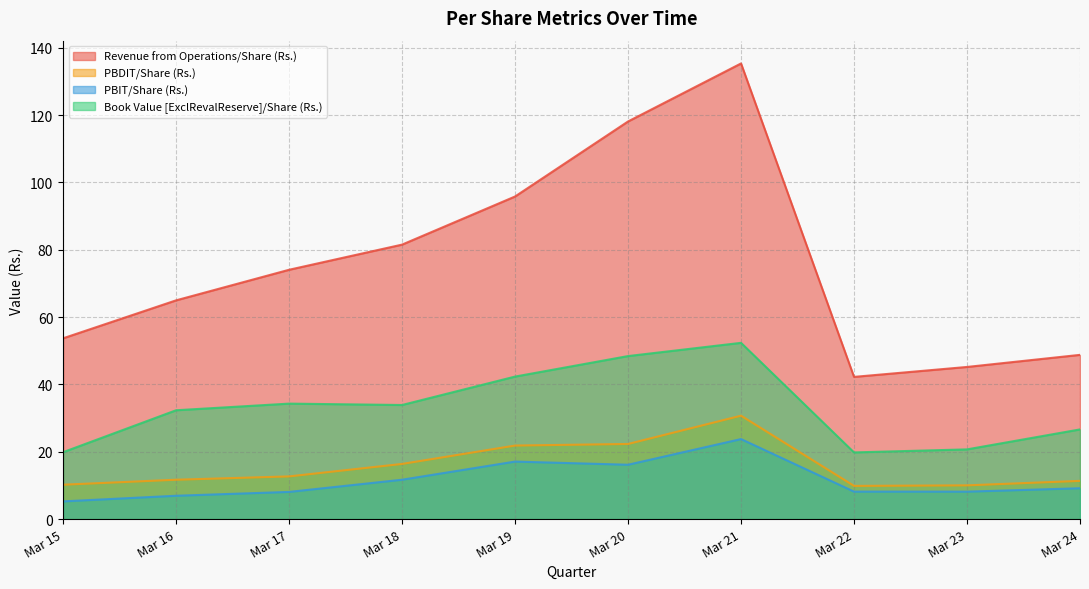

Reading left to right, what are all the values shown in this chart?

Revenue from Operations/Share (Rs.): Mar 15=53.7	Mar 16=65.0	Mar 17=74.0	Mar 18=81.5	Mar 19=95.8	Mar 20=118.1	Mar 21=135.3	Mar 22=42.2	Mar 23=45.2	Mar 24=48.8
PBDIT/Share (Rs.): Mar 15=10.2	Mar 16=11.7	Mar 17=12.7	Mar 18=16.4	Mar 19=21.8	Mar 20=22.3	Mar 21=30.7	Mar 22=9.9	Mar 23=10.0	Mar 24=11.3
PBIT/Share (Rs.): Mar 15=5.3	Mar 16=6.9	Mar 17=8.1	Mar 18=11.7	Mar 19=17.1	Mar 20=16.1	Mar 21=23.8	Mar 22=8.2	Mar 23=8.2	Mar 24=9.2
Book Value [ExclRevalReserve]/Share (Rs.): Mar 15=19.9	Mar 16=32.3	Mar 17=34.3	Mar 18=33.9	Mar 19=42.3	Mar 20=48.4	Mar 21=52.3	Mar 22=19.8	Mar 23=20.7	Mar 24=26.6